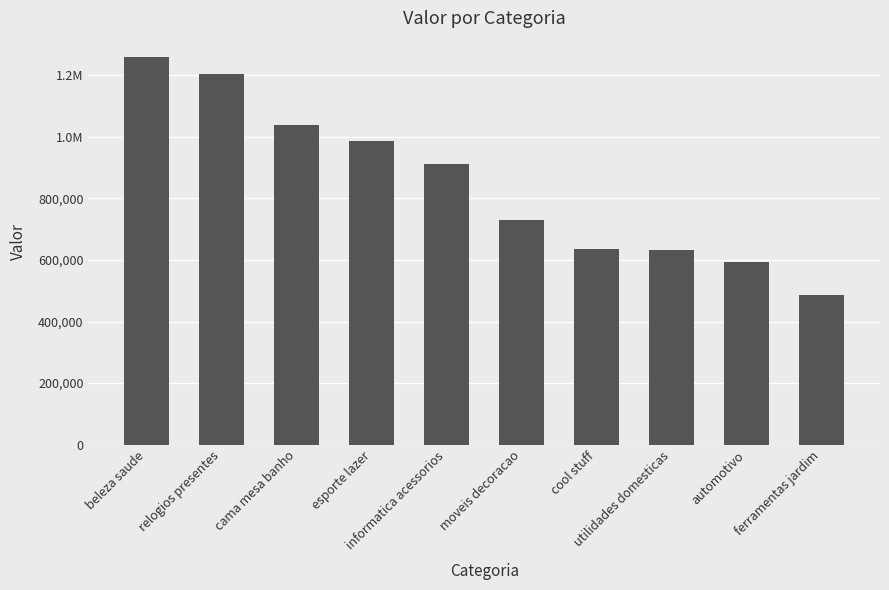

Is it true that the value at moveis decoracao is 158266.1?

False